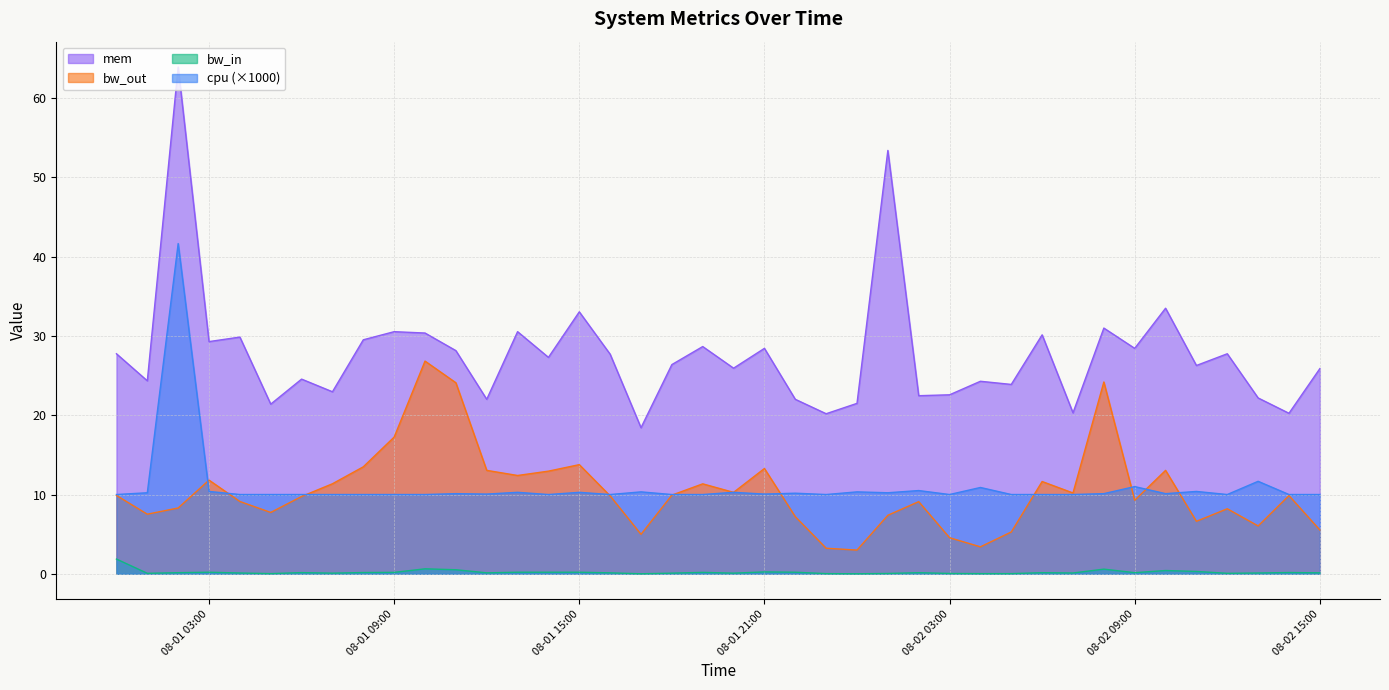

The cpu (×1000) series shows 10.0 at 08-02 15:00. True or false?

True